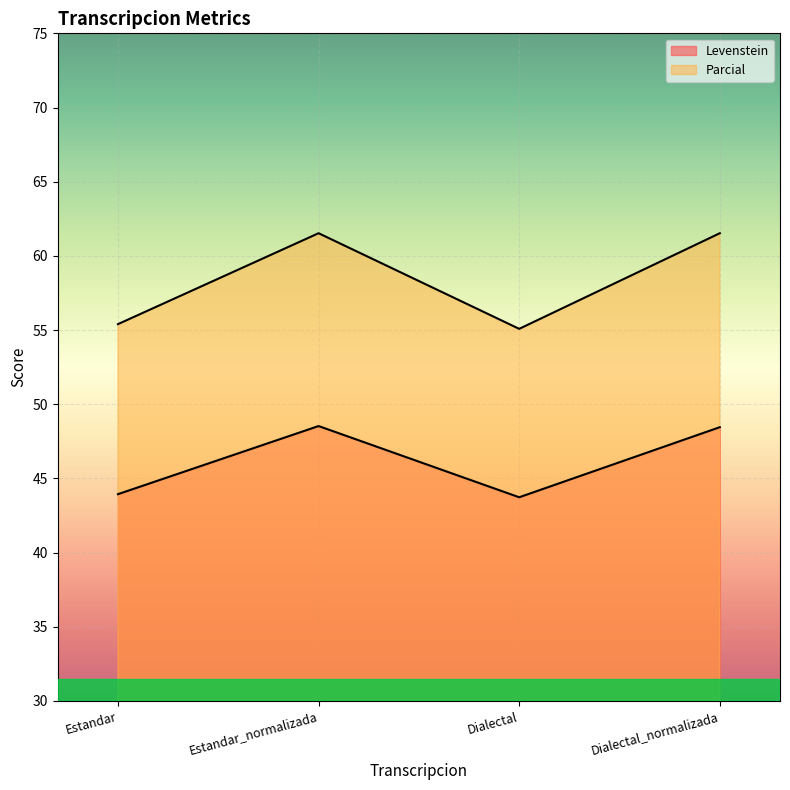

Which category has the highest value in the Parcial series?

Estandar_normalizada